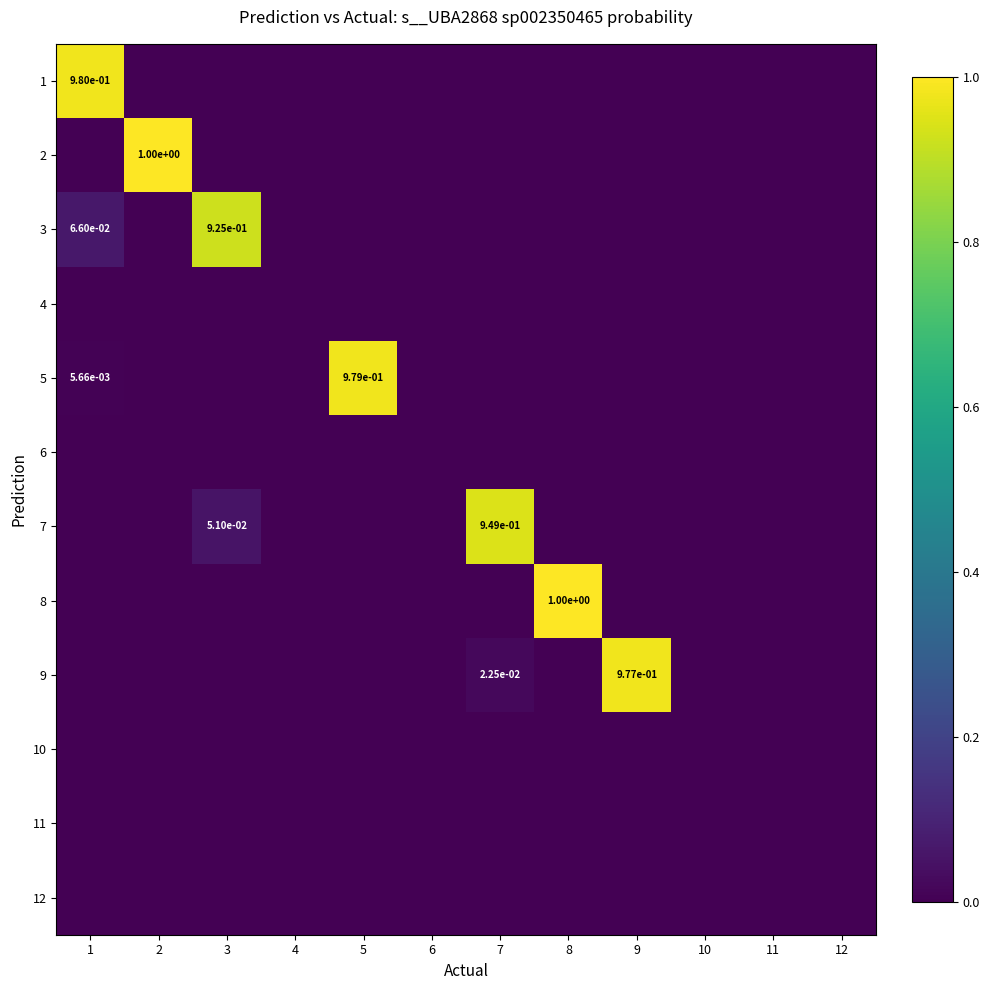

The value of 8 at 3 is 0.0. True or false?

True